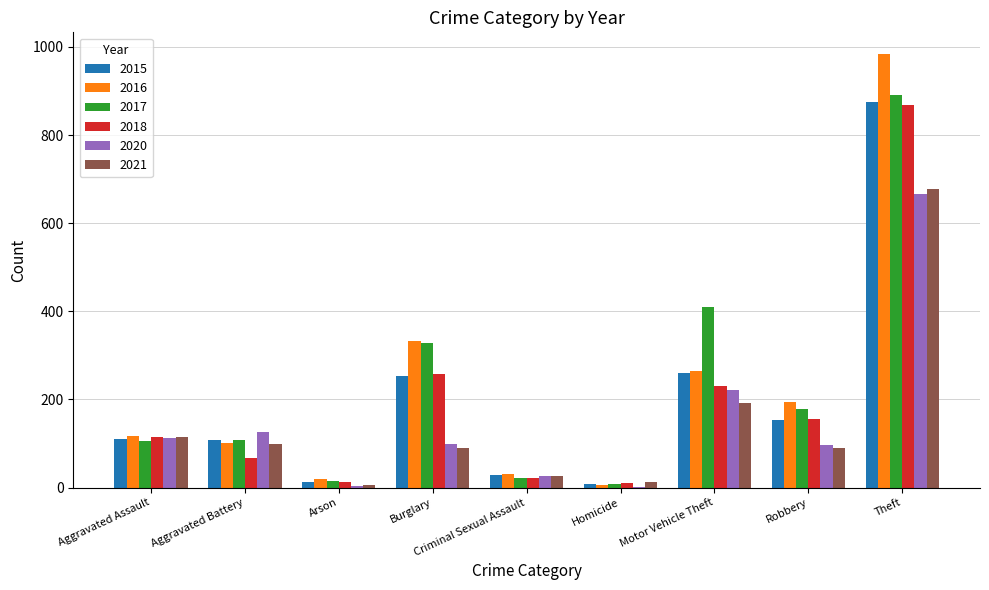

What is the sum of the 2020 values at Aggravated Assault and Theft?

779